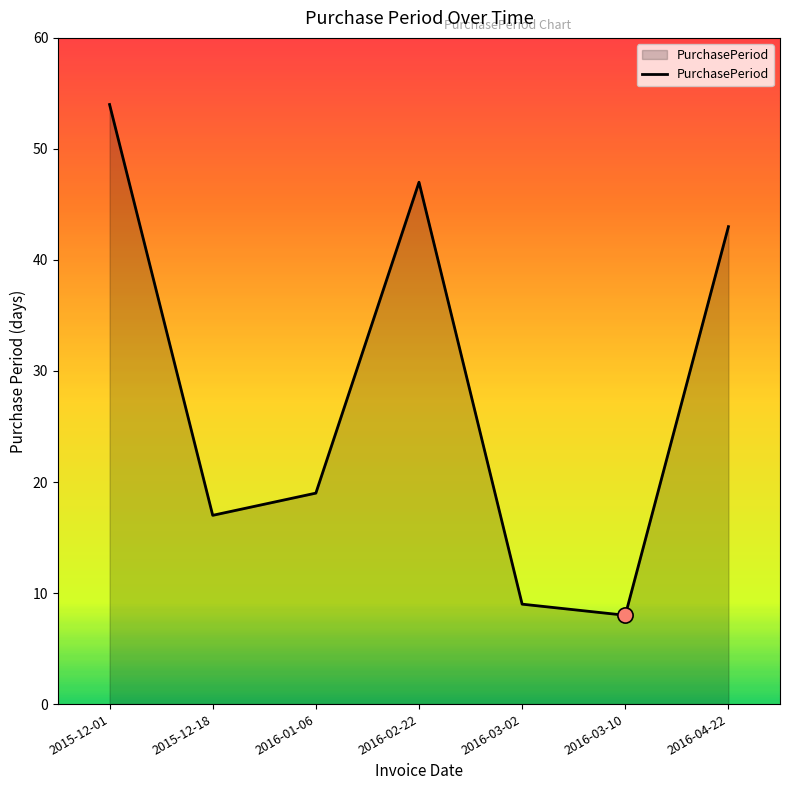

What is the change in value from 2016-03-02 to 2016-04-22?

+34